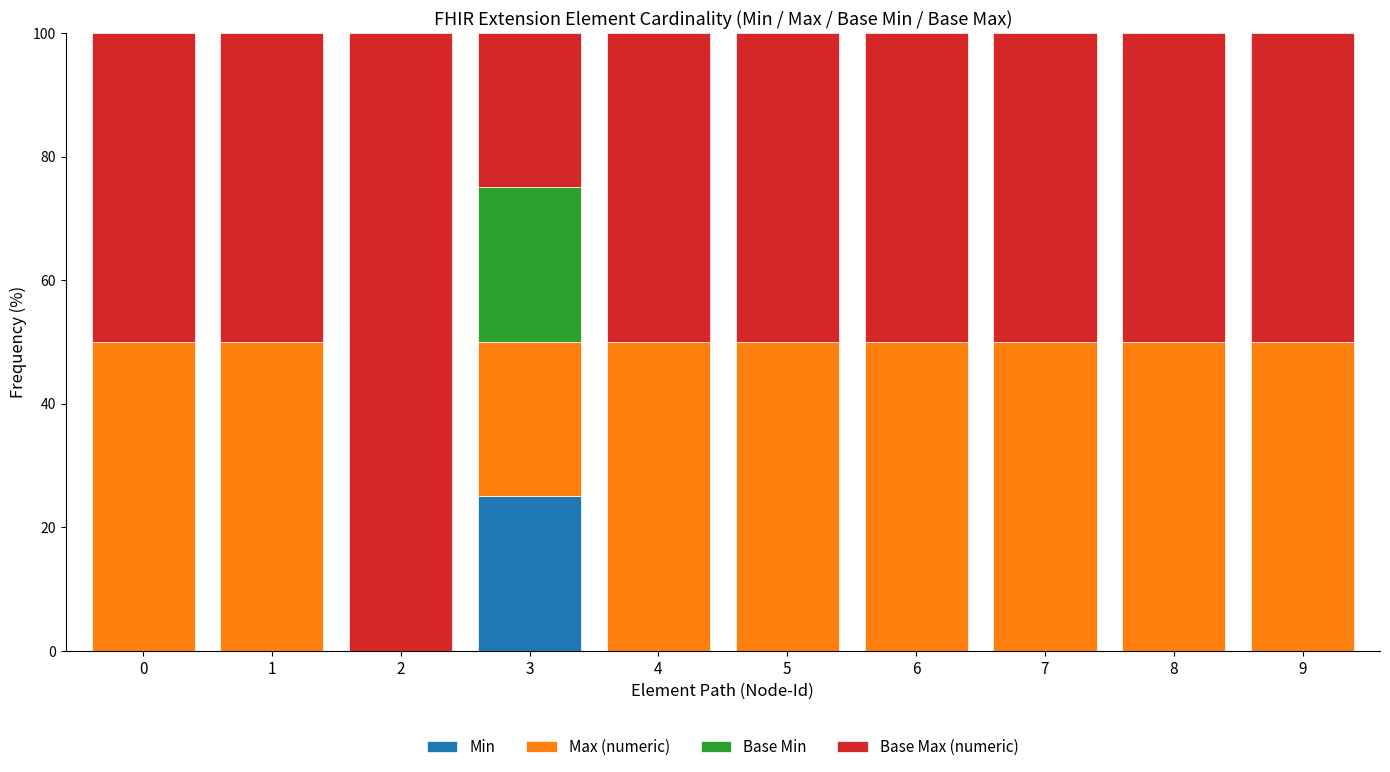

Is it true that Min equals 8 at 3?

False